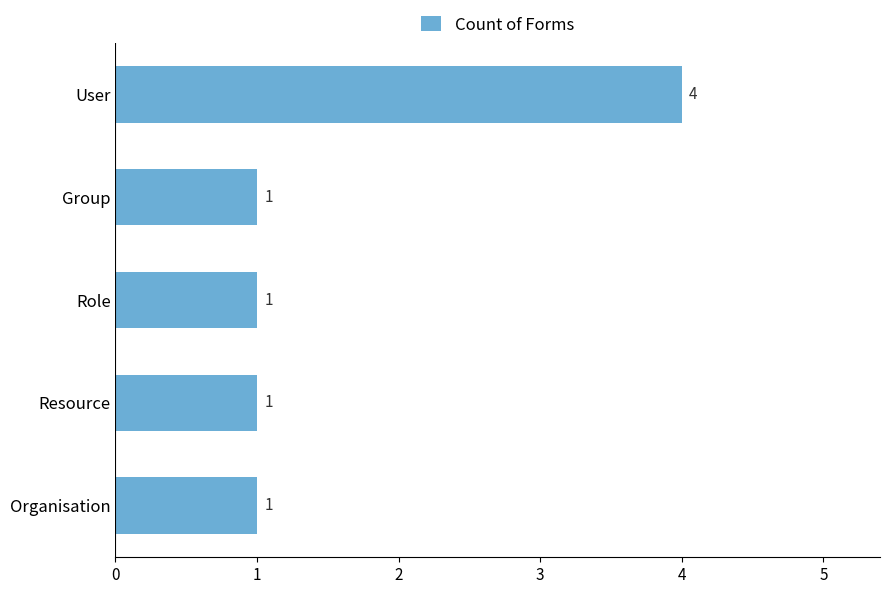

What is the maximum value shown in the chart?

4